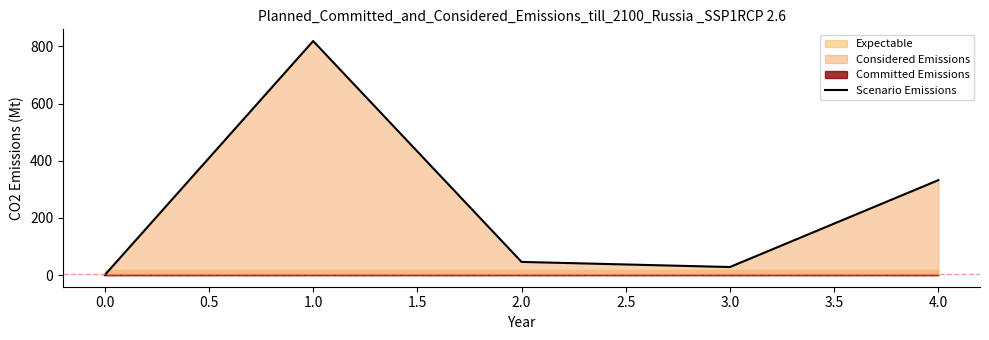

The value of Scenario Emissions at 4.0 is 582.5. True or false?

False